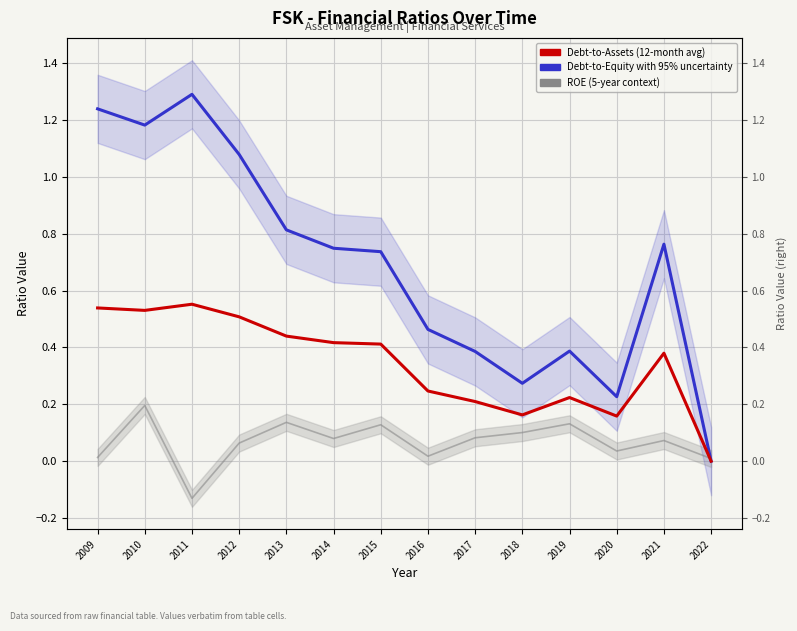

At which category does Debt-to-Equity with 95% uncertainty reach its first local valley?

2010